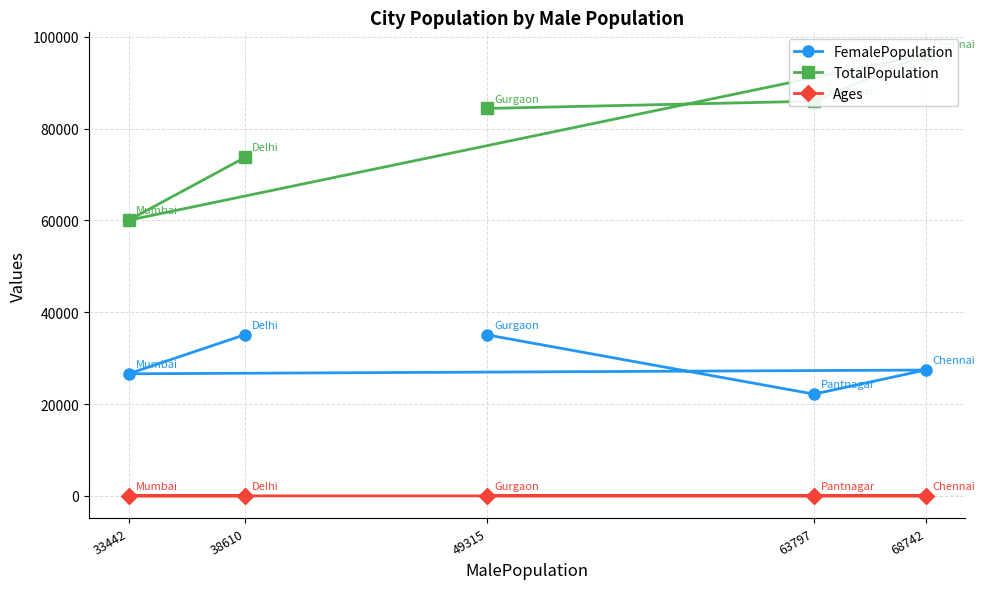

What are all the series names shown in the legend?

FemalePopulation, TotalPopulation, Ages